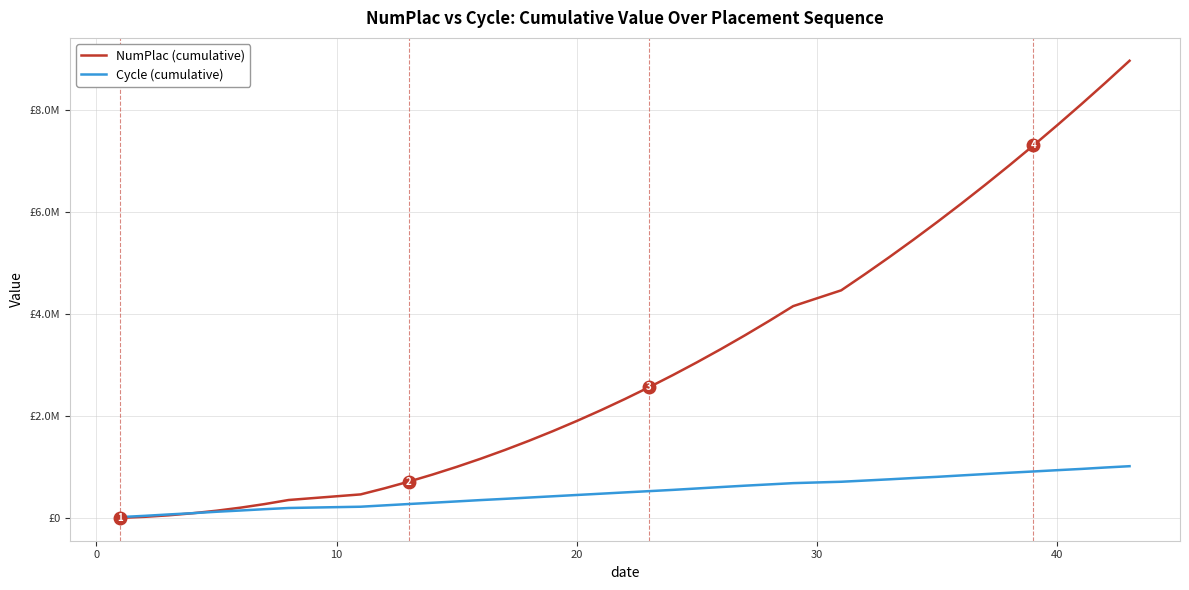

True or false: NumPlac (cumulative) has more than 1 interior local peaks.

False